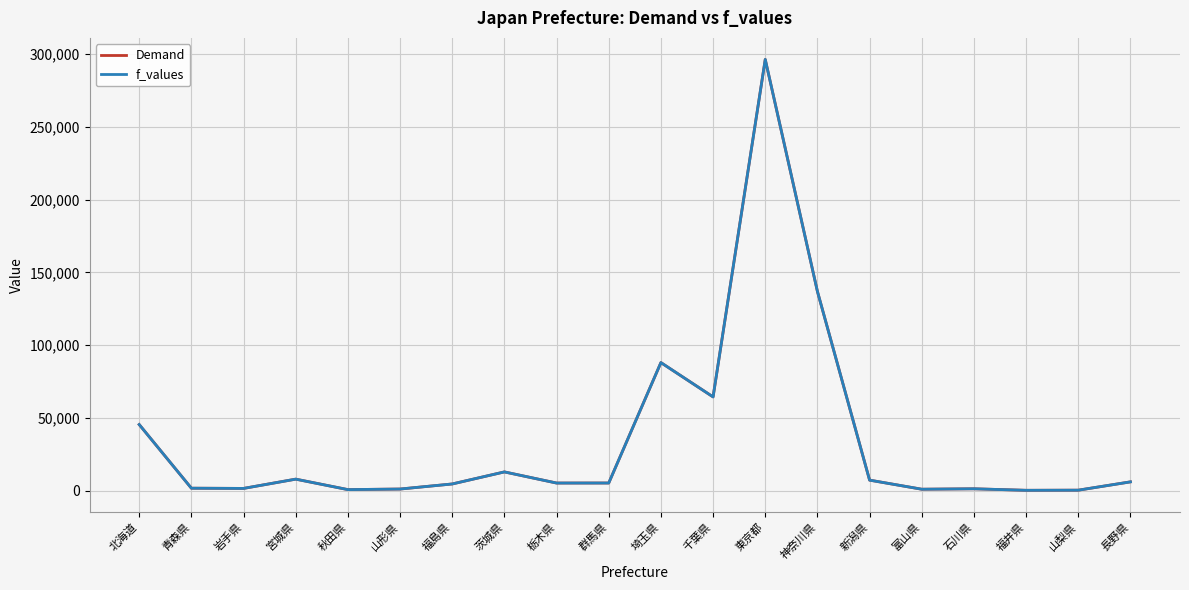

What is the maximum value for f_values?

296361.7